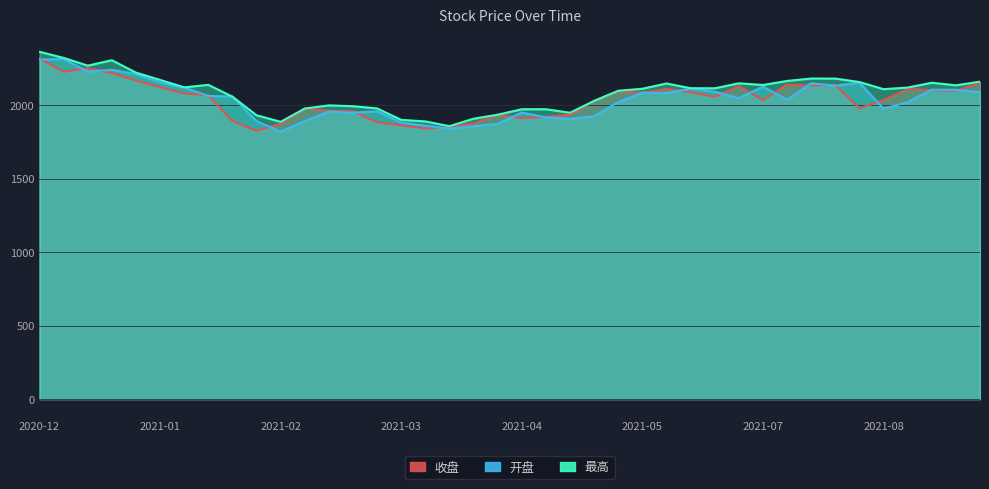

What is the smallest value displayed?

1820.7